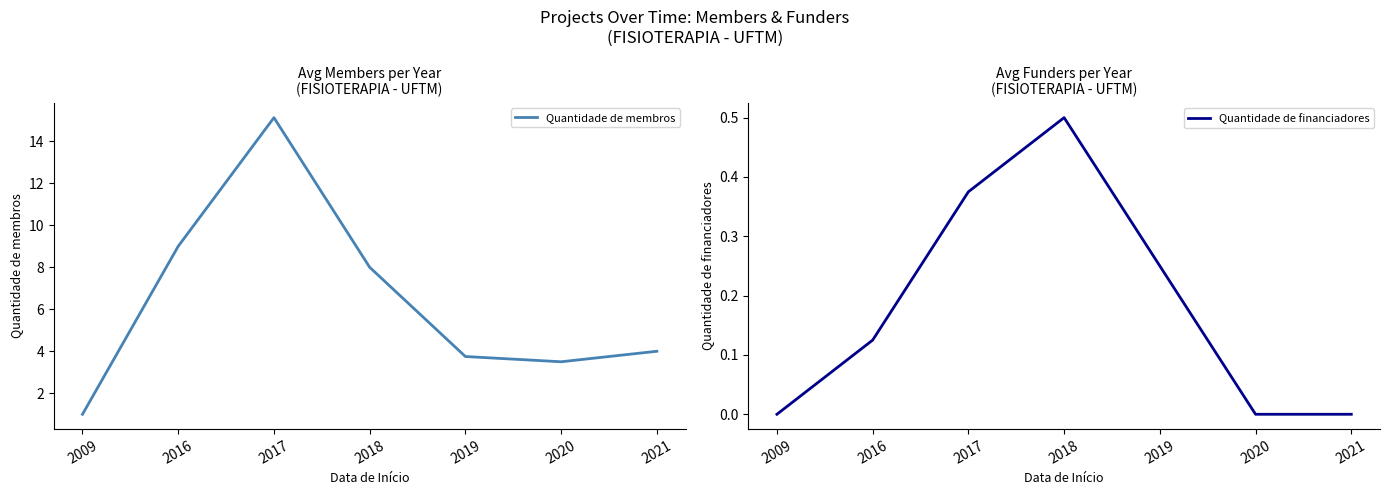

The value of Quantidade de membros at 2018 is 8.0. True or false?

True